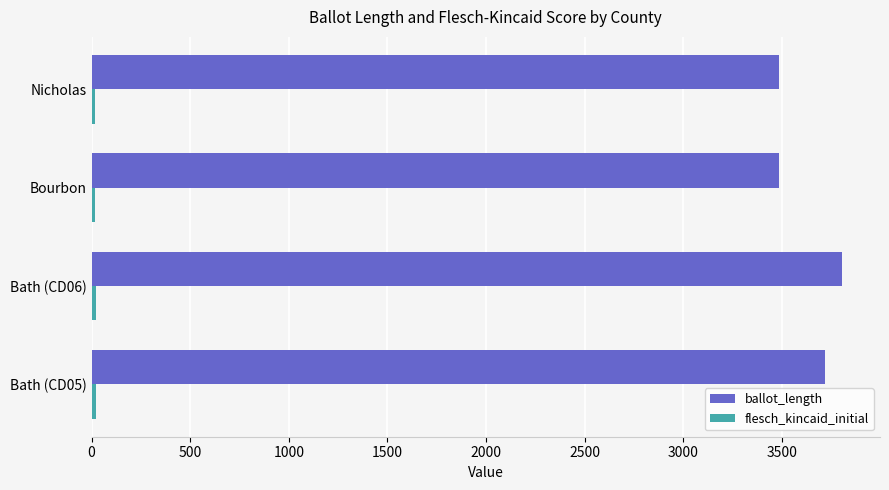

What is the difference between the maximum and second lowest values in the ballot_length series?

321.0